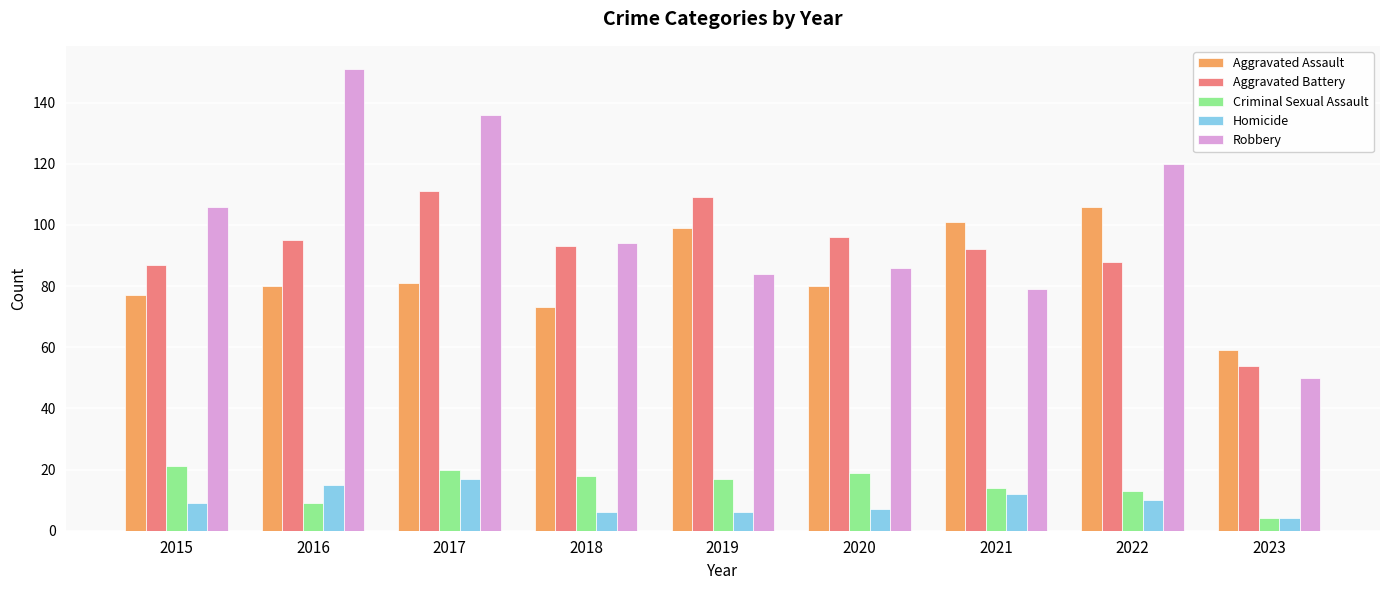

What is the spread (max minus min) of values at 2016?

142